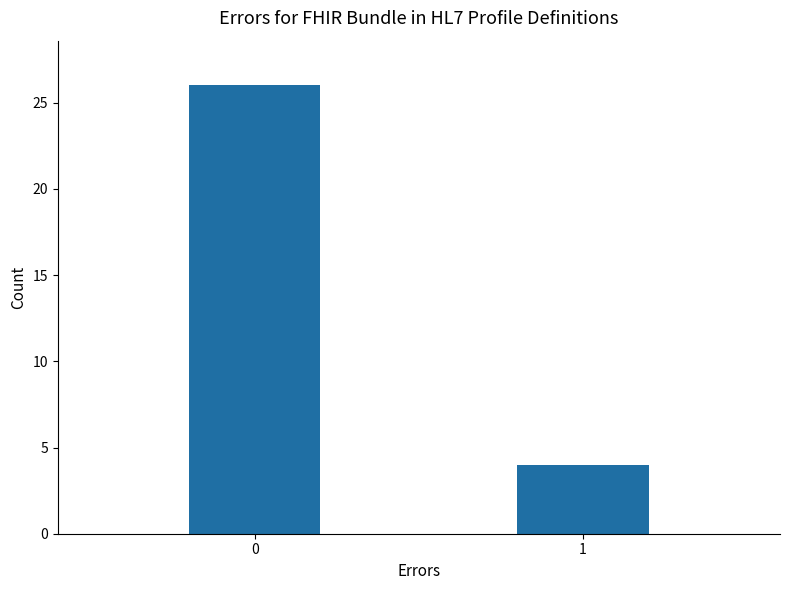

The value at 1 is 2. True or false?

False